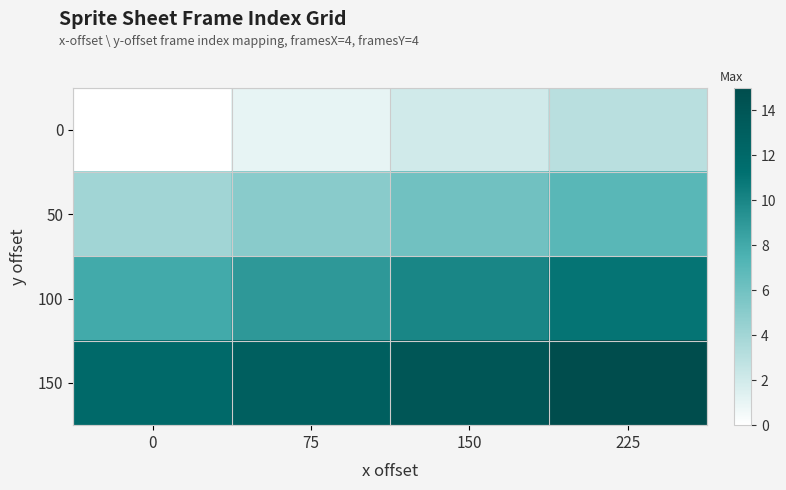

At how many categories does at least one series exceed 10?

4